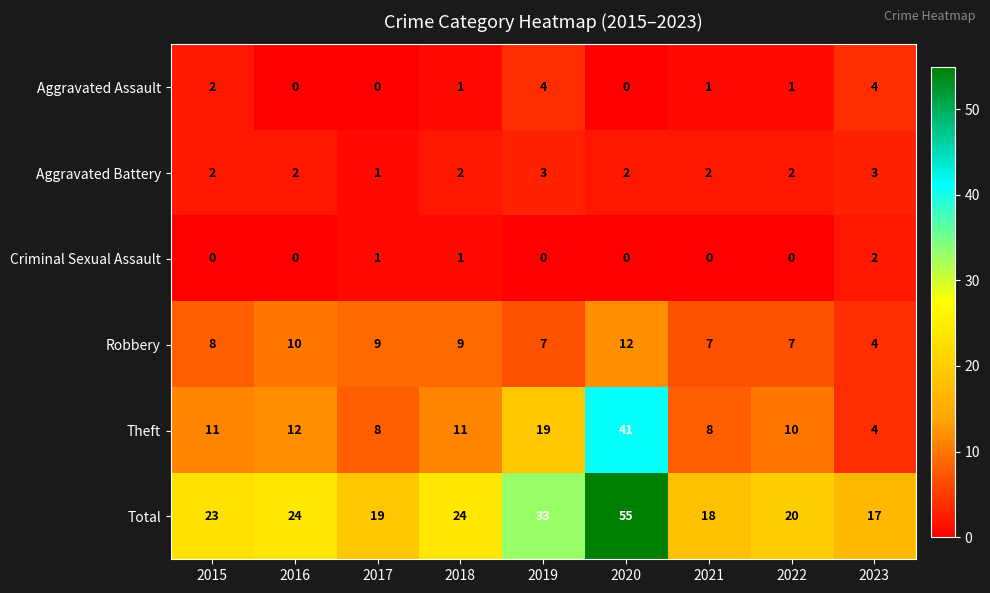

What is the greatest value displayed?

55